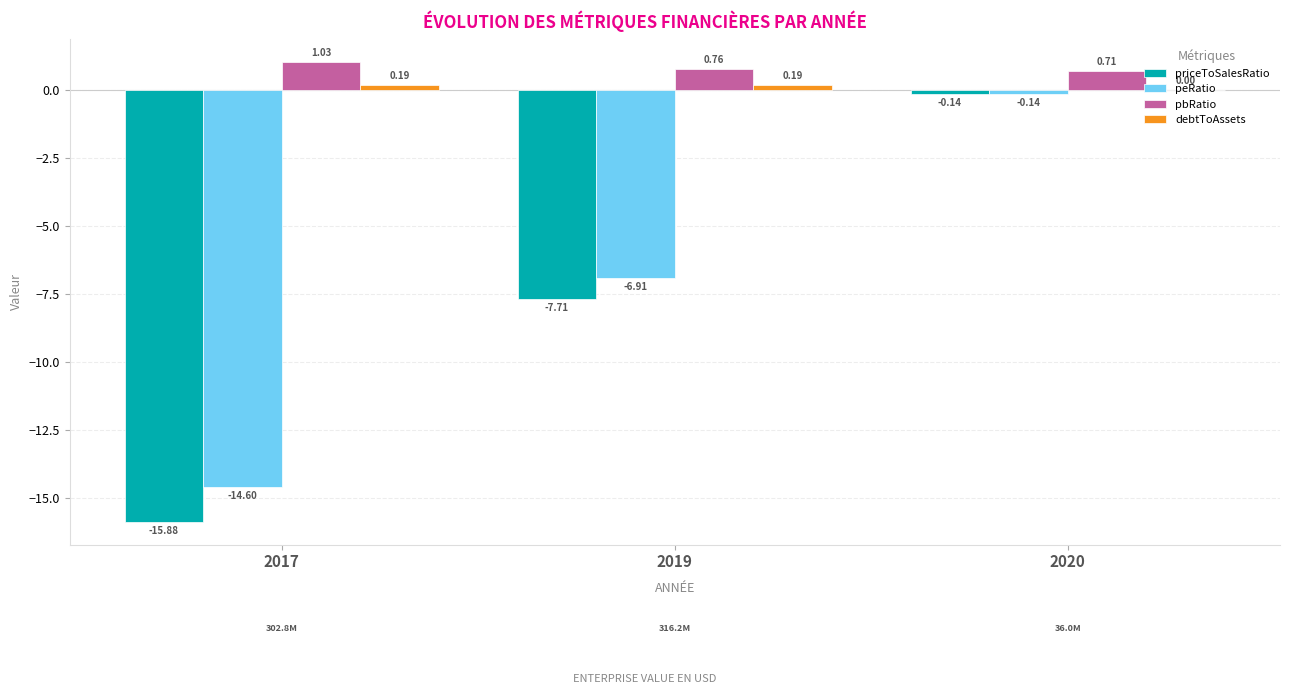

Is the value of priceToSalesRatio at 2019 greater than the value of peRatio at 2019?

No